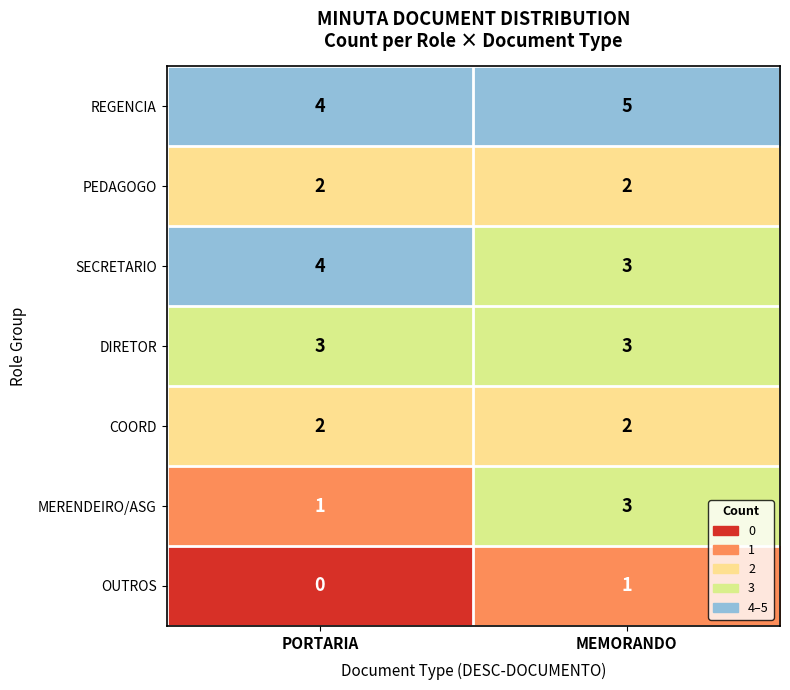

What is the difference between the highest and lowest values at MEMORANDO?

4